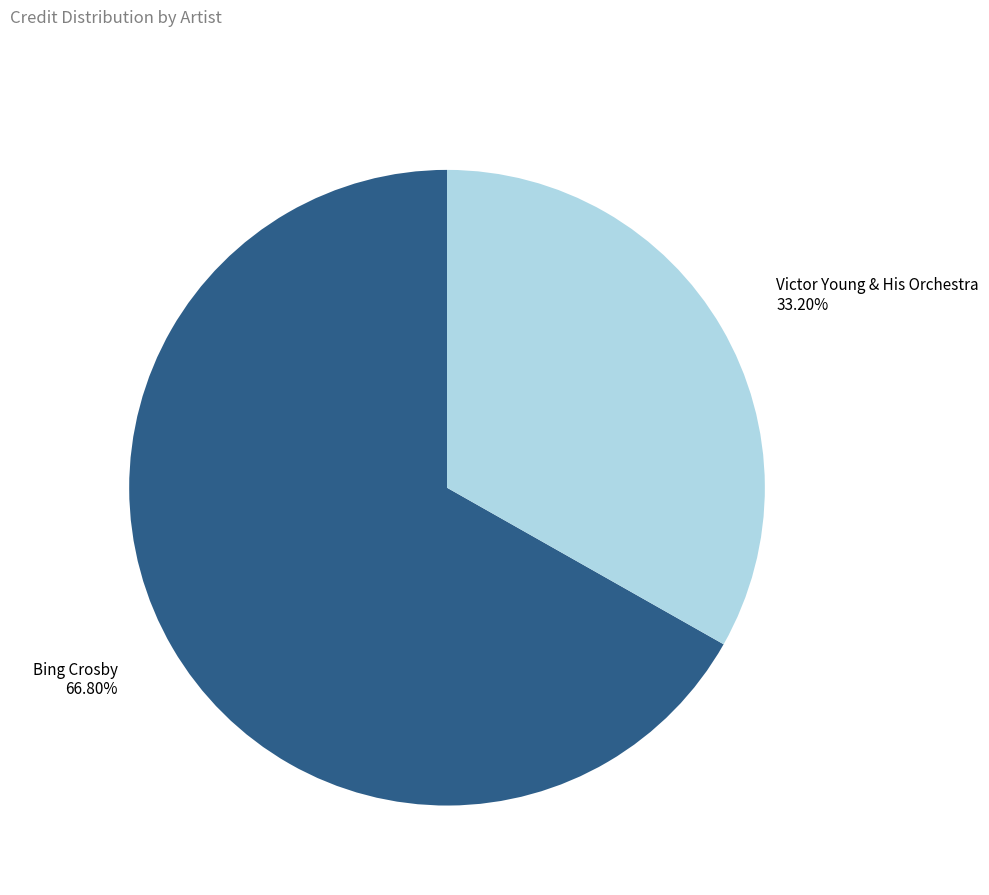

Is there any slice that represents more than half of the pie?

Yes